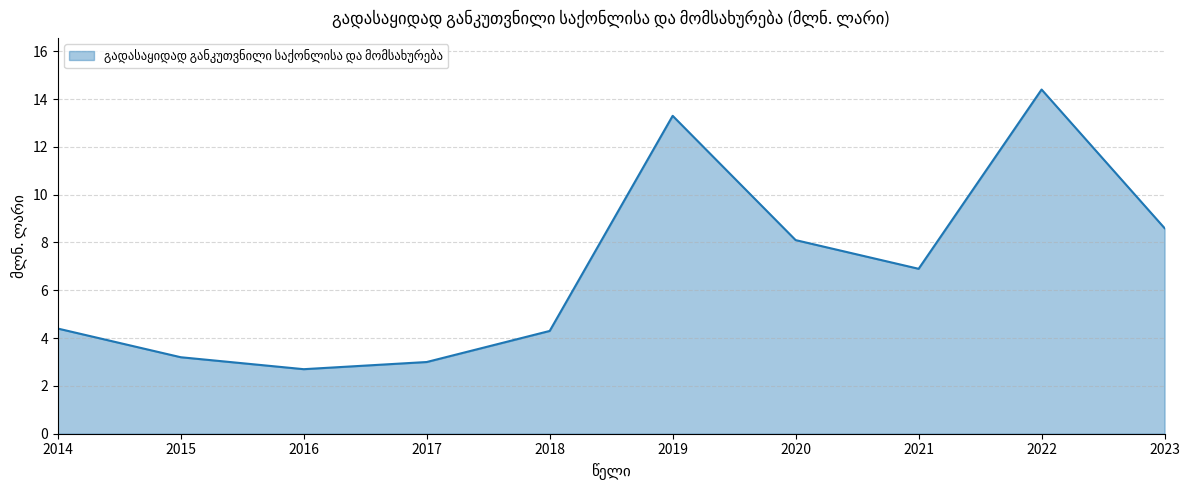

Where is the first local maximum?

2019